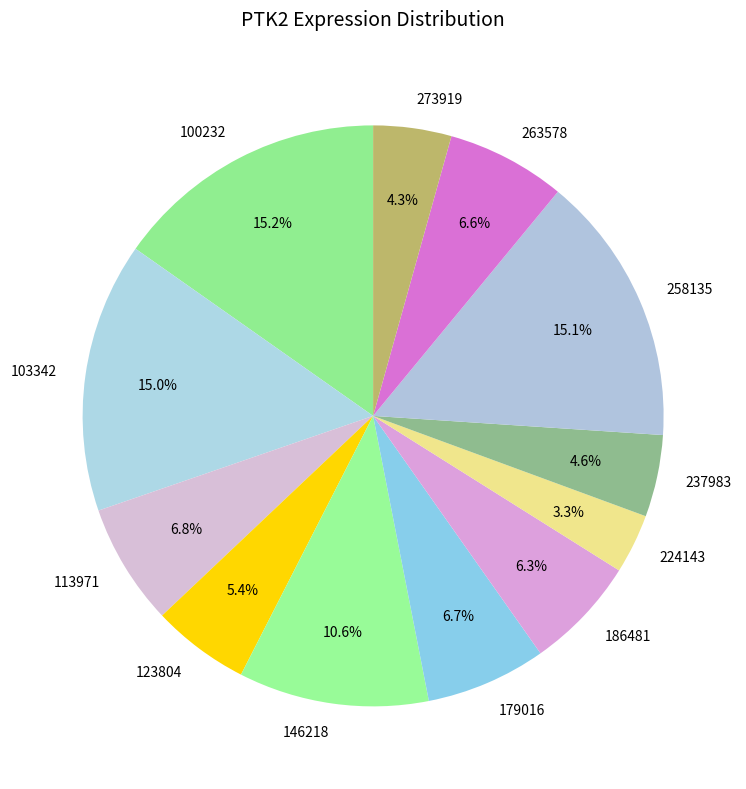

Approximately how many times larger is the value at 179016 compared to 224143?

2.0